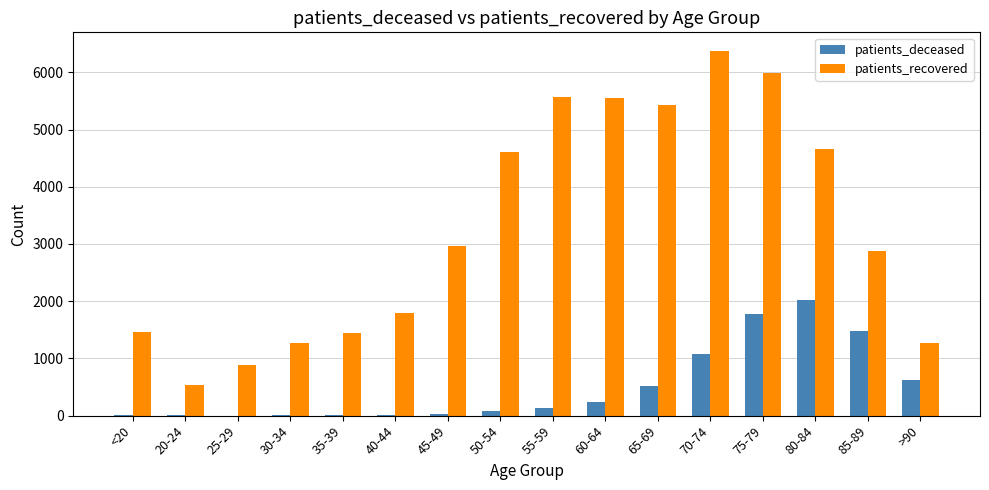

What is the maximum value for patients_deceased?

2026